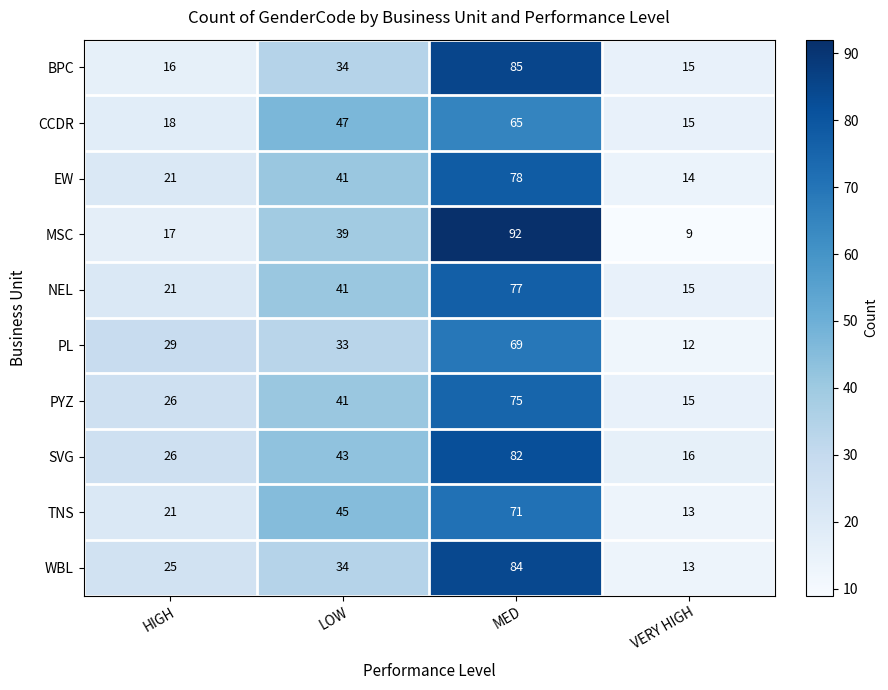

At which label is NEL closest to 46?

LOW